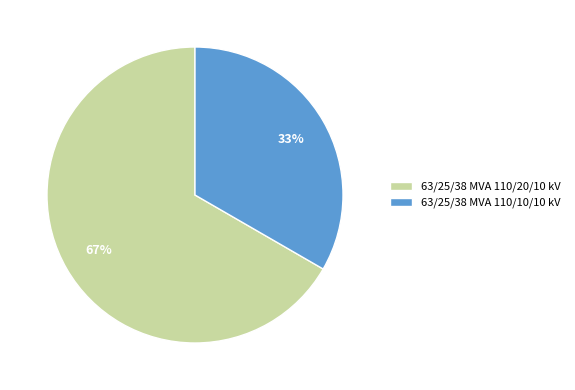

Rank the categories by value from highest to lowest.

63/25/38 MVA 110/20/10 kV, 63/25/38 MVA 110/10/10 kV